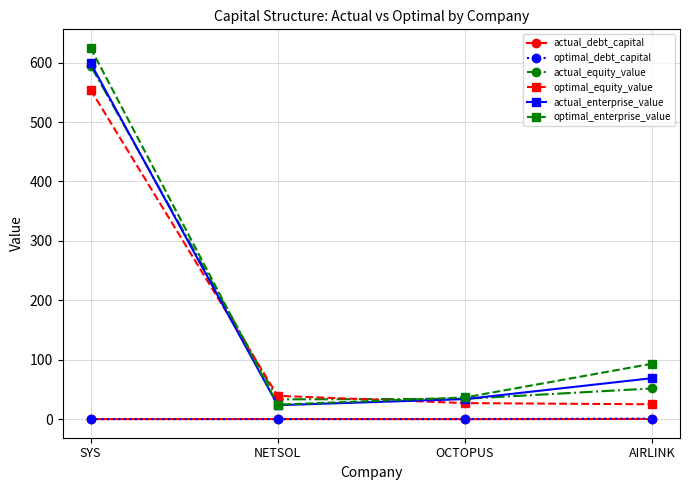

True or false: optimal_debt_capital and optimal_equity_value cross at least once.

False